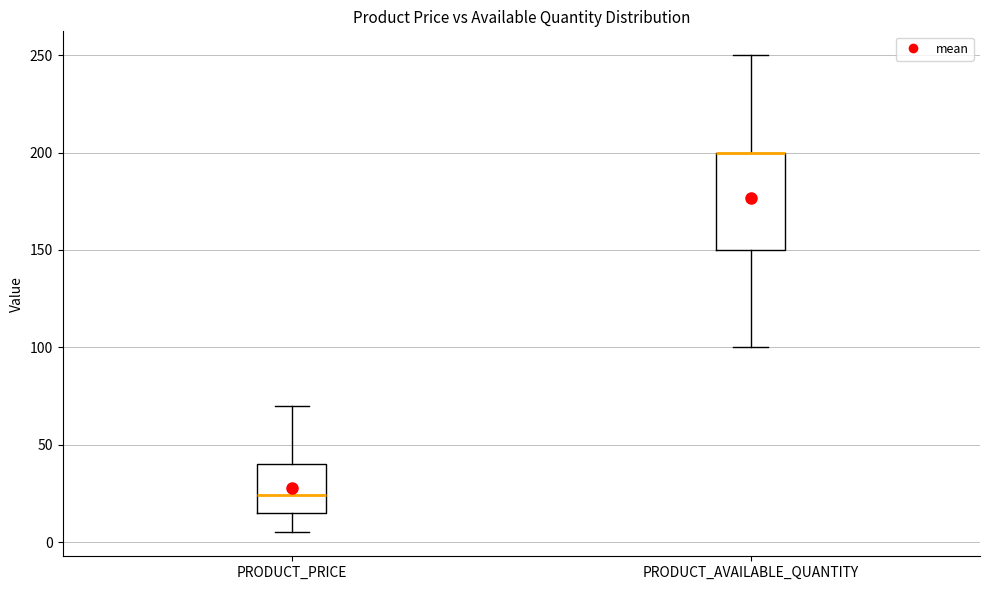

Reading left to right, read every box against the y-axis: the position of its median line, the range the box covers, and the ends of its whiskers. The values are not printed on the chart, so give them approximately, as read against the axis.

PRODUCT_PRICE: median 25, box 15 to 40, whiskers 5 to 70
PRODUCT_AVAILABLE_QUANTITY: median 200 (drawn on the box's upper edge), box 150 to 200, whiskers 100 to 250